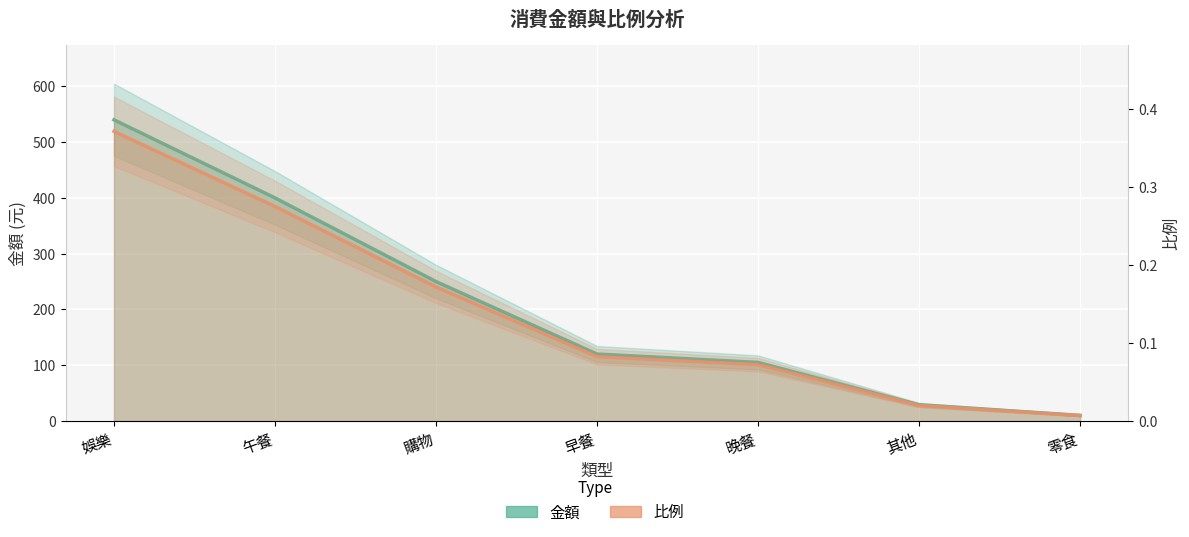

At which category is the sum across all series the highest?

娛樂